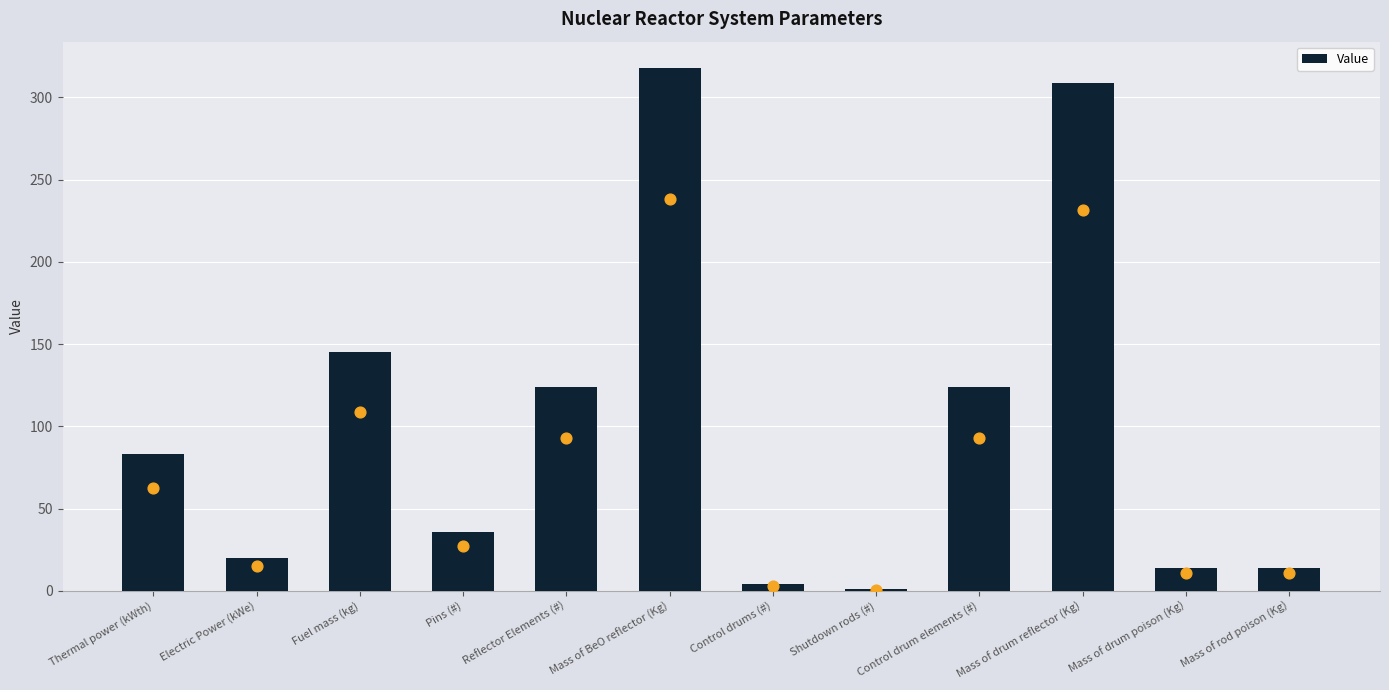

What is the ratio of the value at Electric Power (kWe) to the value at Mass of rod poison (Kg)?

1.4